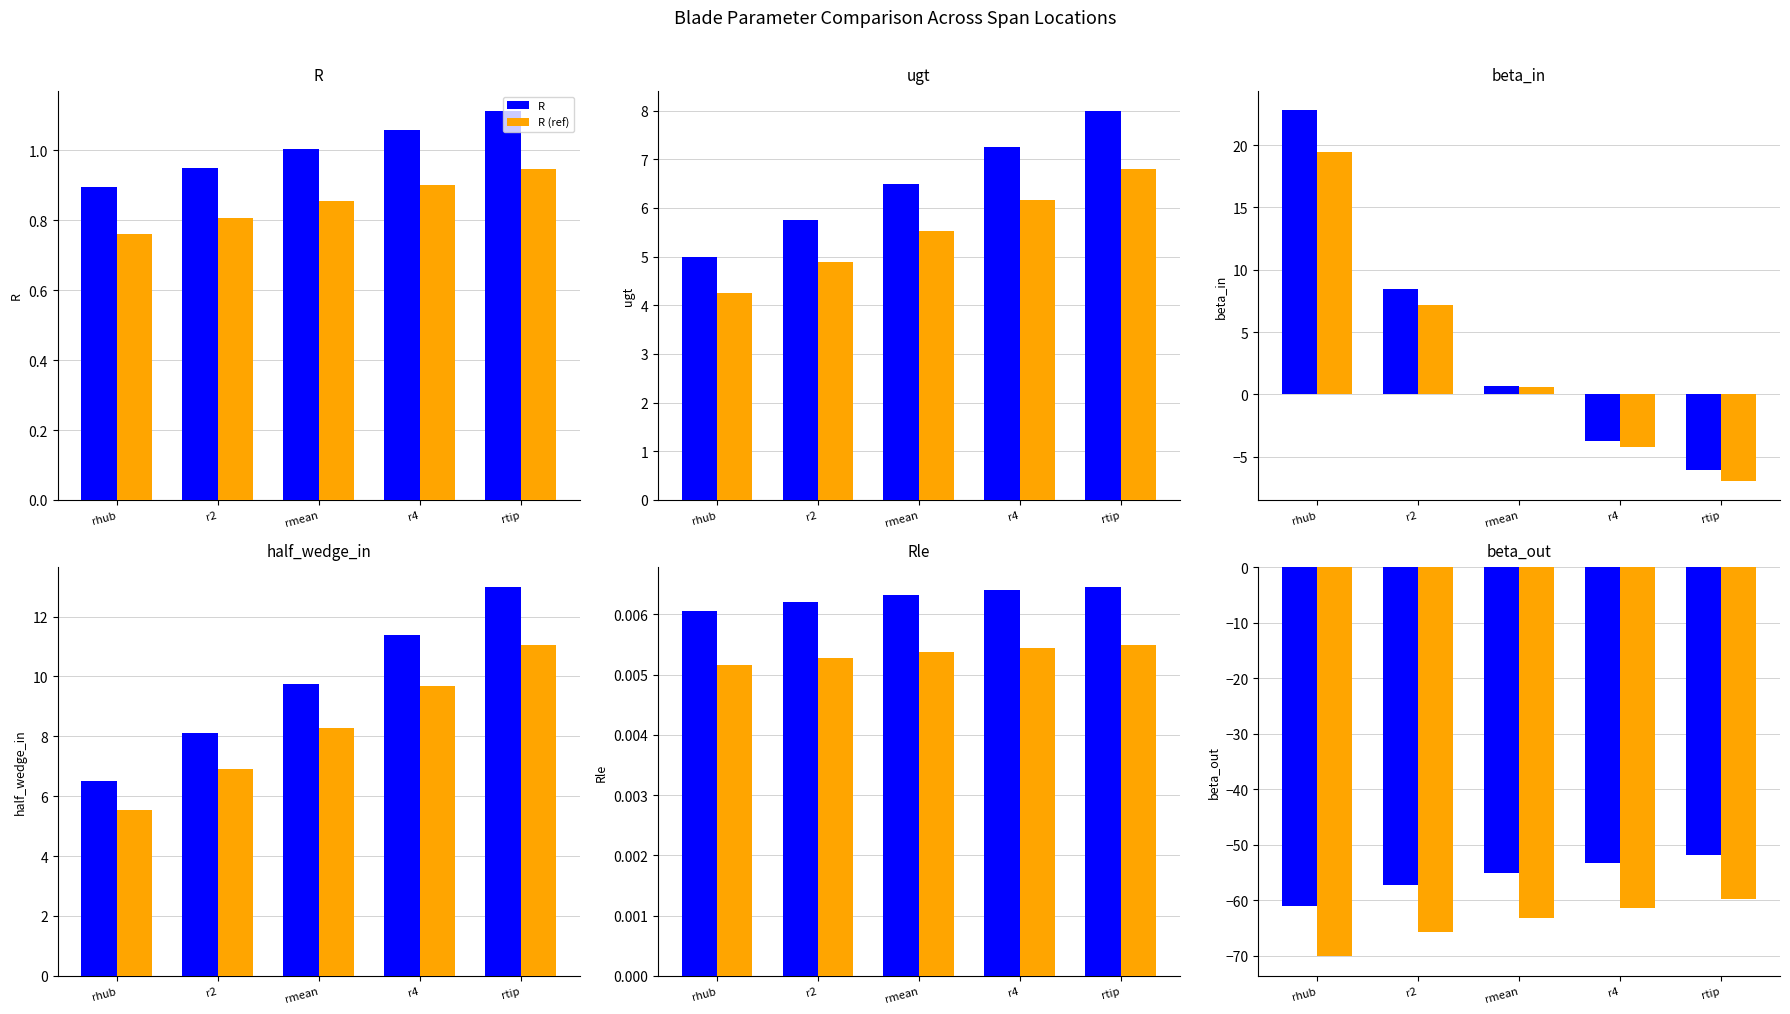

How many categories are shown in the chart?

5